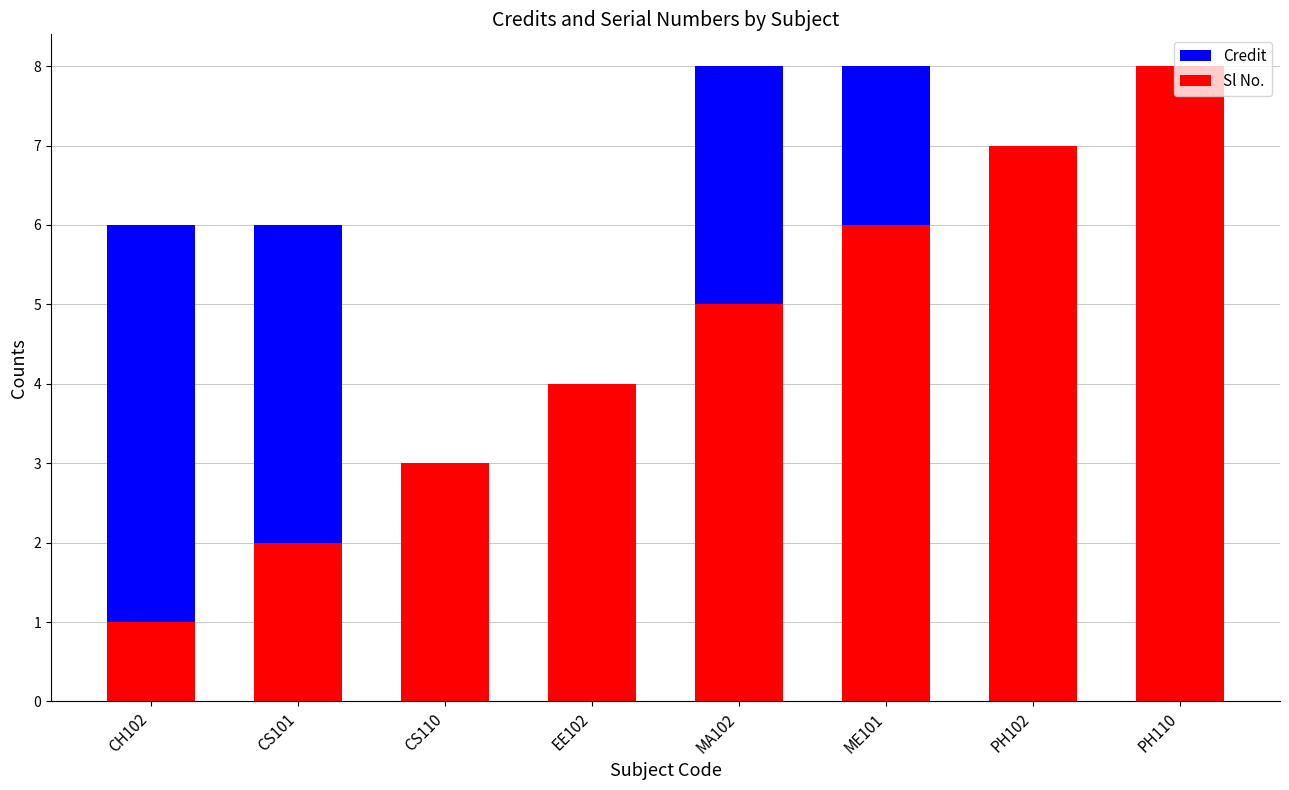

Are the bars horizontal?

No